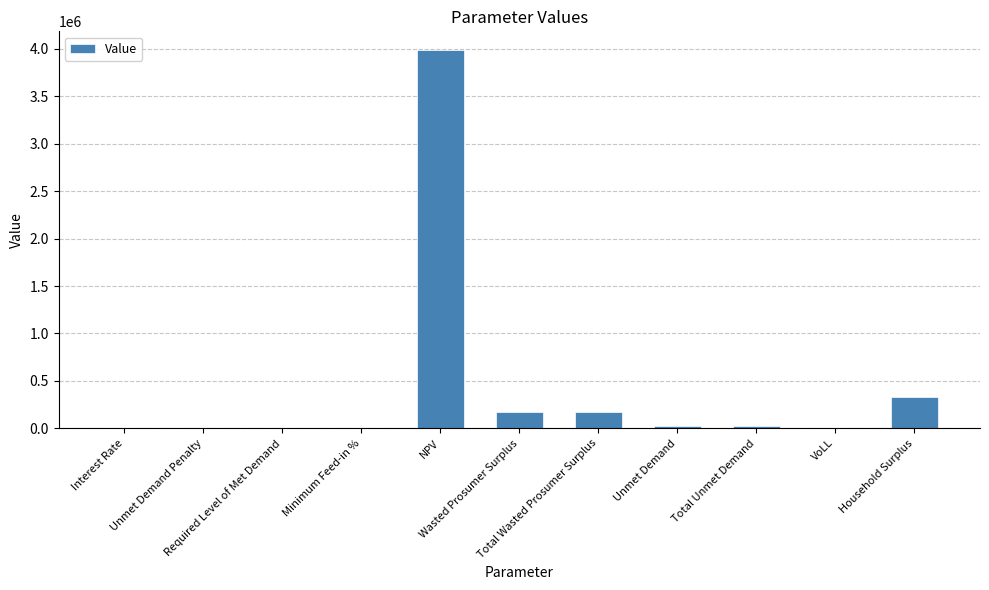

What is the sum of all values?

4707098.2